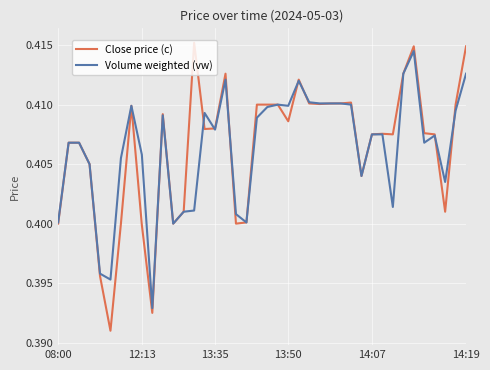

Which series has the largest range (max minus min)?

Close price (c)